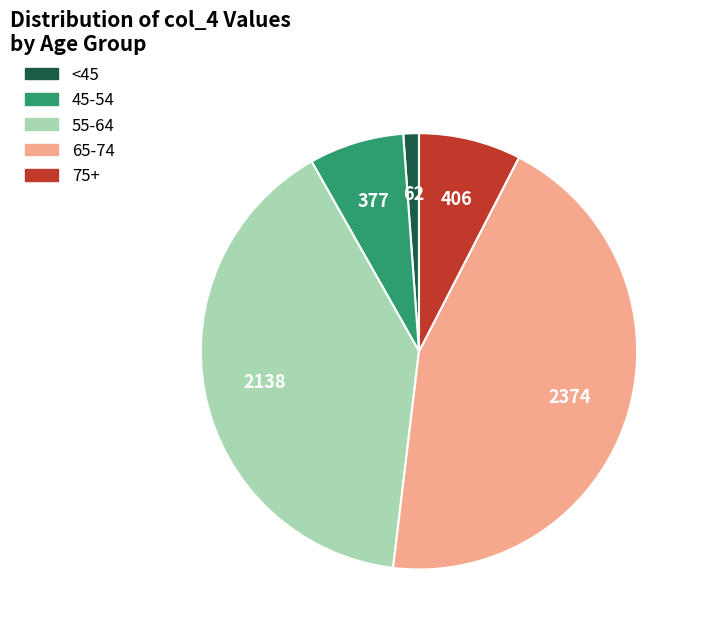

The <45 slice represents 13% of the pie. True or false?

False